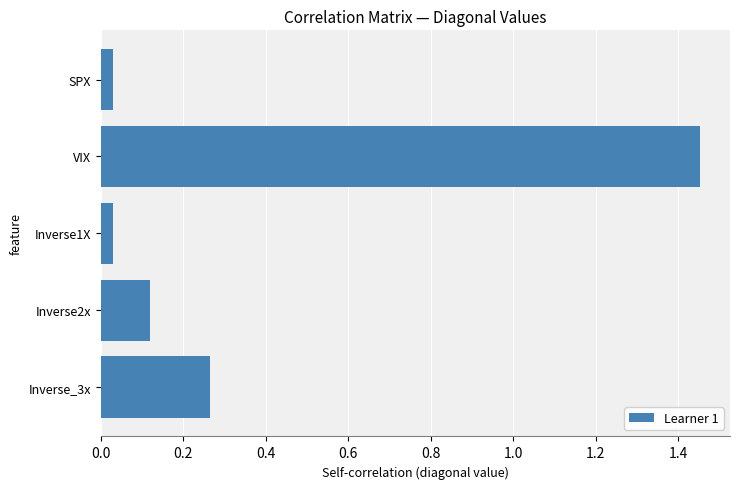

How many data points does each series have?

5